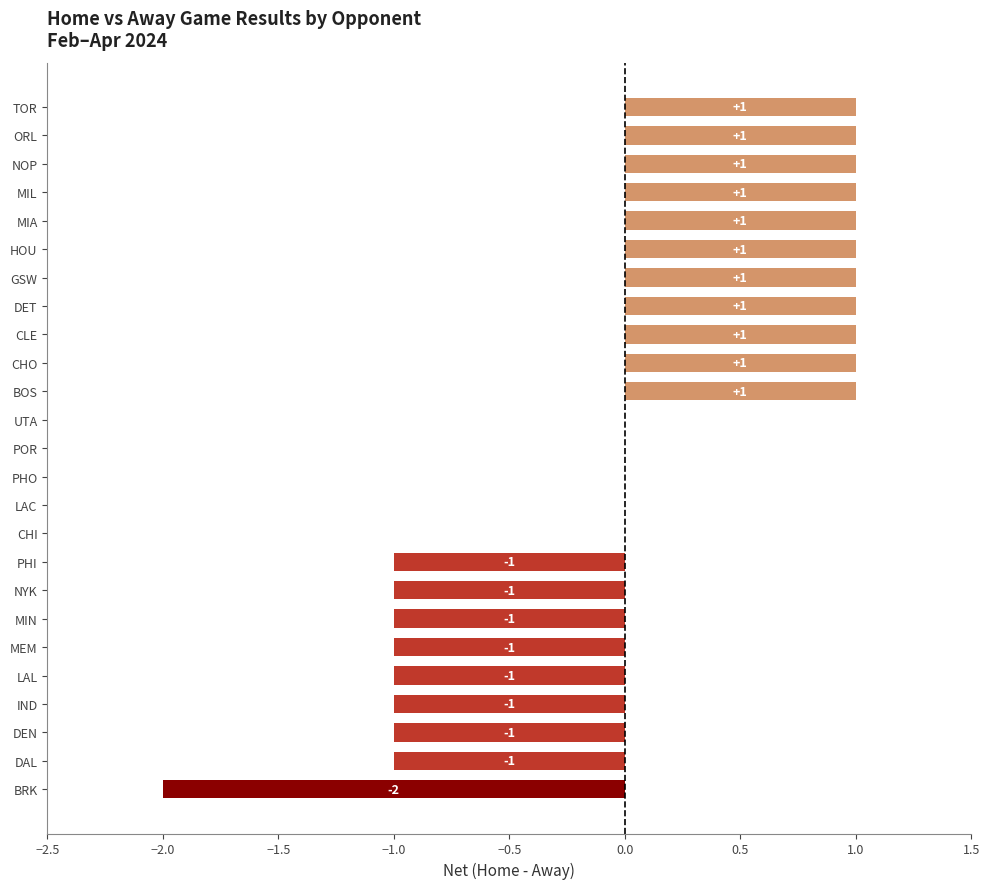

Is it true that the value at GSW is 1?

True